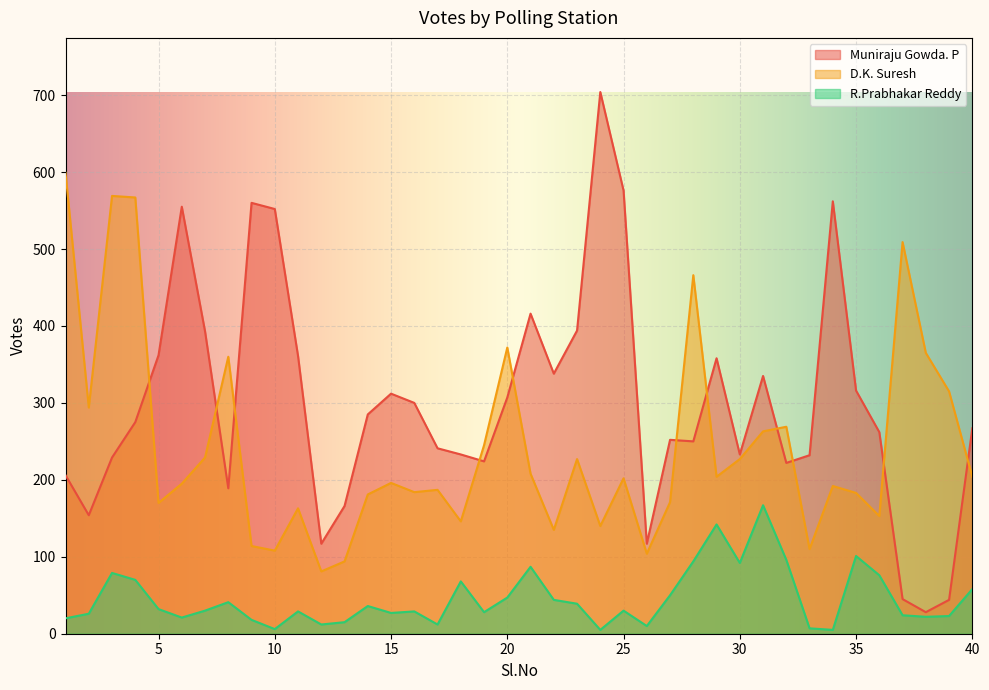

Between 11 and 2, which is larger?

11